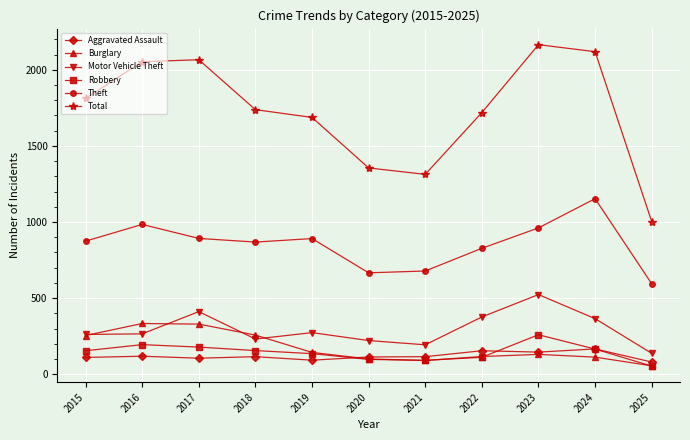

What is the greatest value displayed?

2165